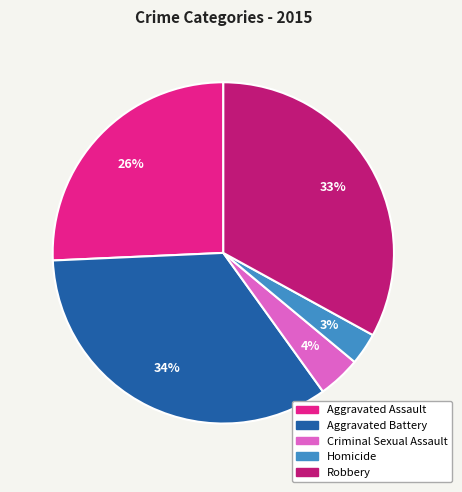

Which category has the smallest portion of the pie?

Homicide